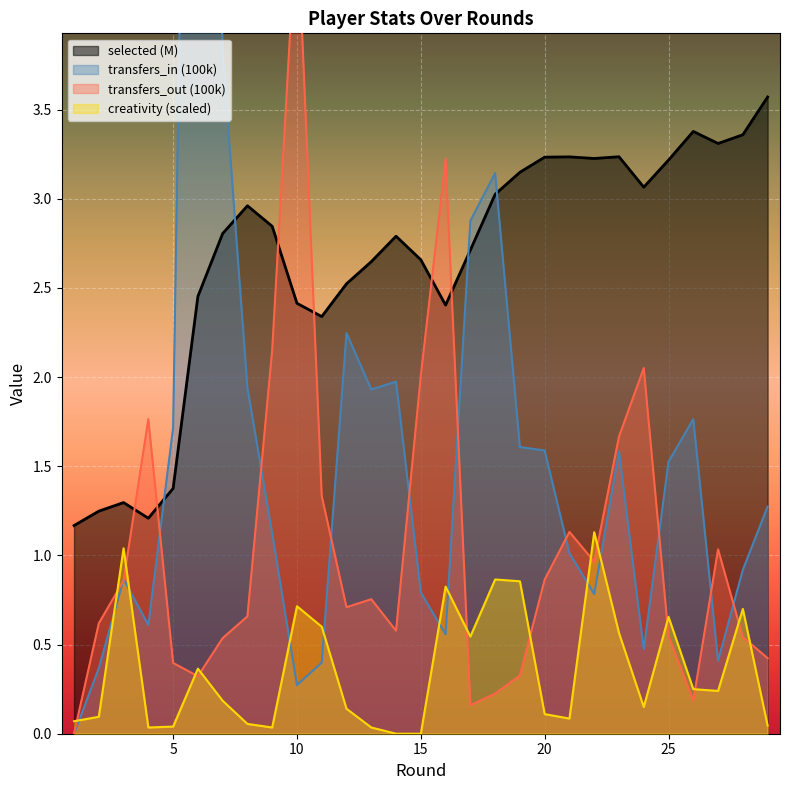

True or false: selected (M) has a value of 2.2 at 5.

False